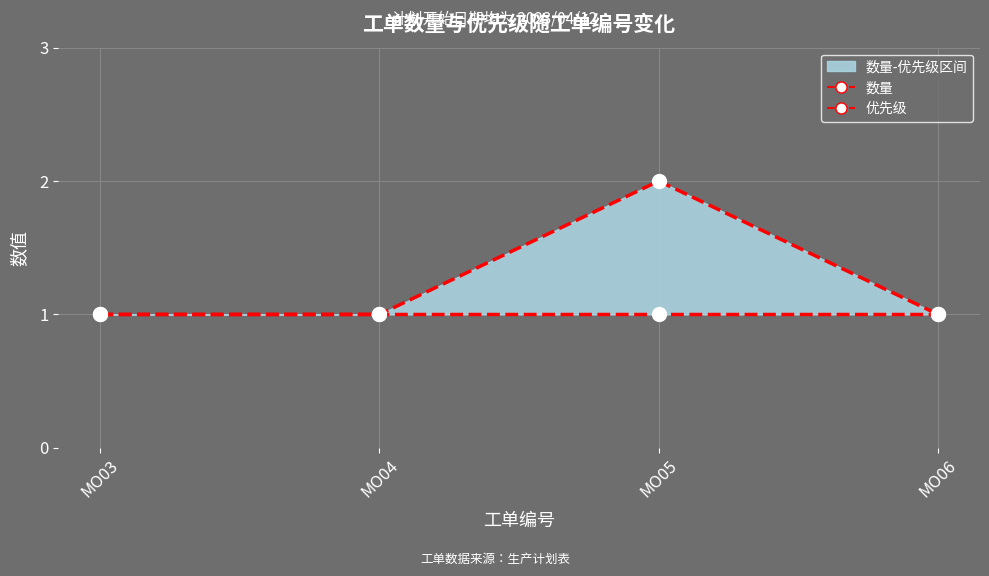

True or false: 优先级 and 数量 cross at least once.

False